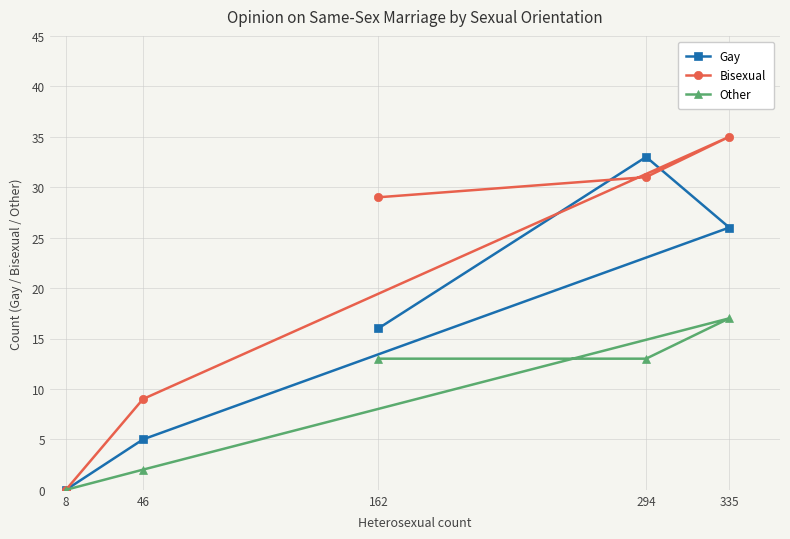

At 335, list the series in order from smallest to largest.

Other, Gay, Bisexual